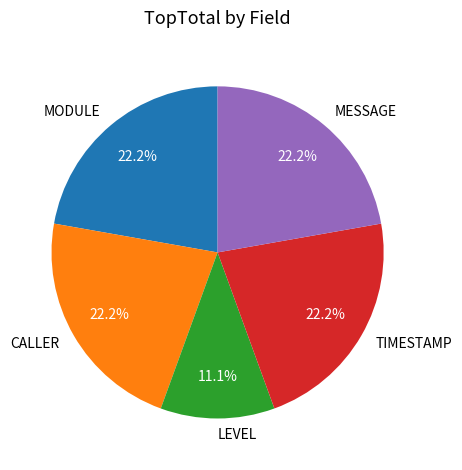

Is there any slice that represents more than half of the pie?

No